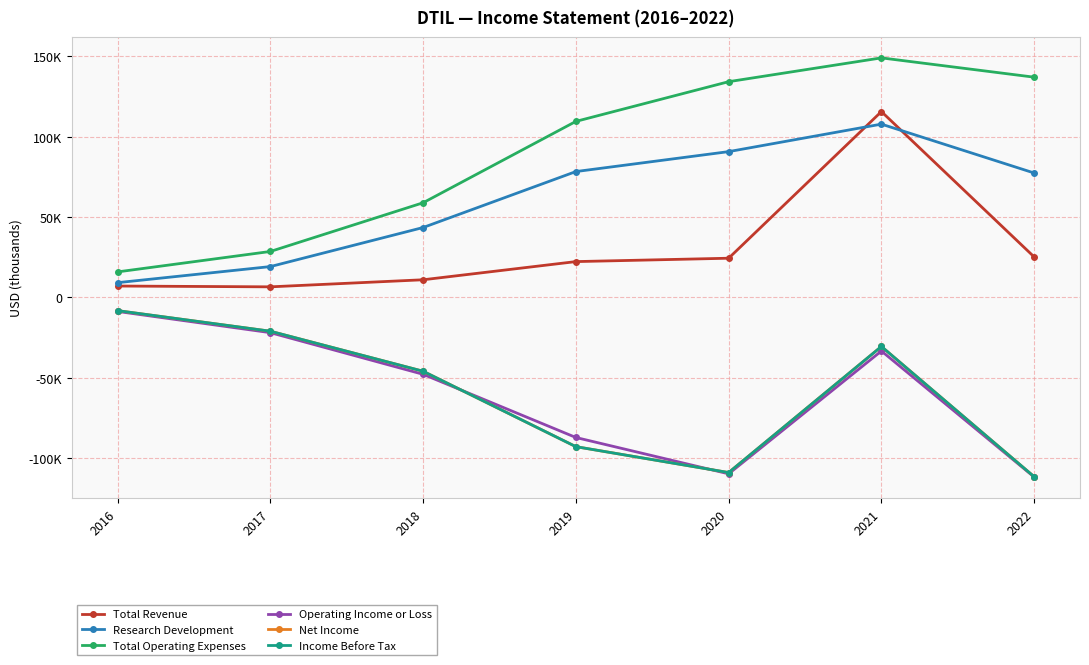

Is it true that Total Revenue equals 22200 at 2019?

True